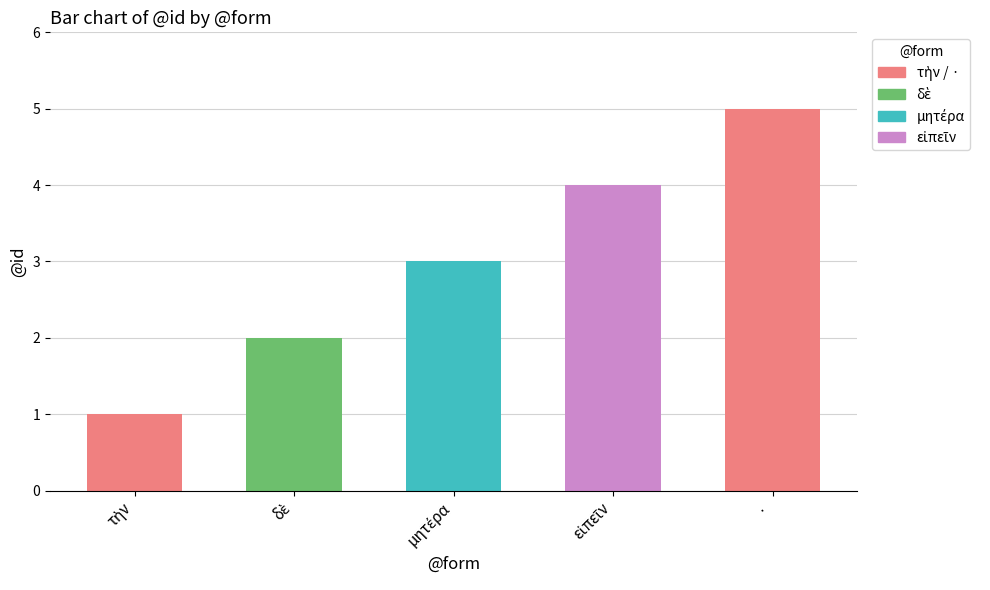

What is the sum of all values?

15